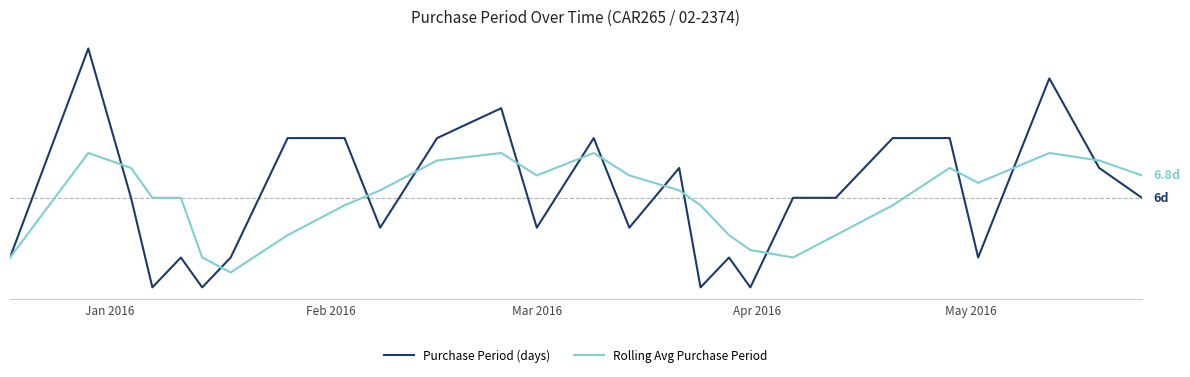

Is this an area chart (filled region under the line)?

No